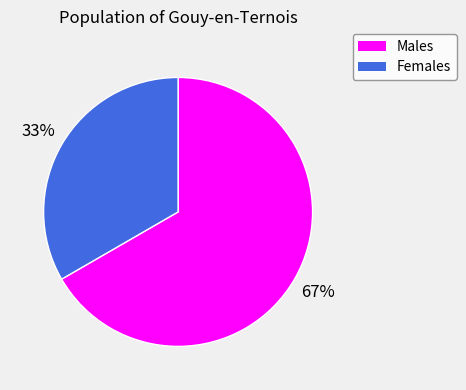

Does any single category account for the majority?

Yes